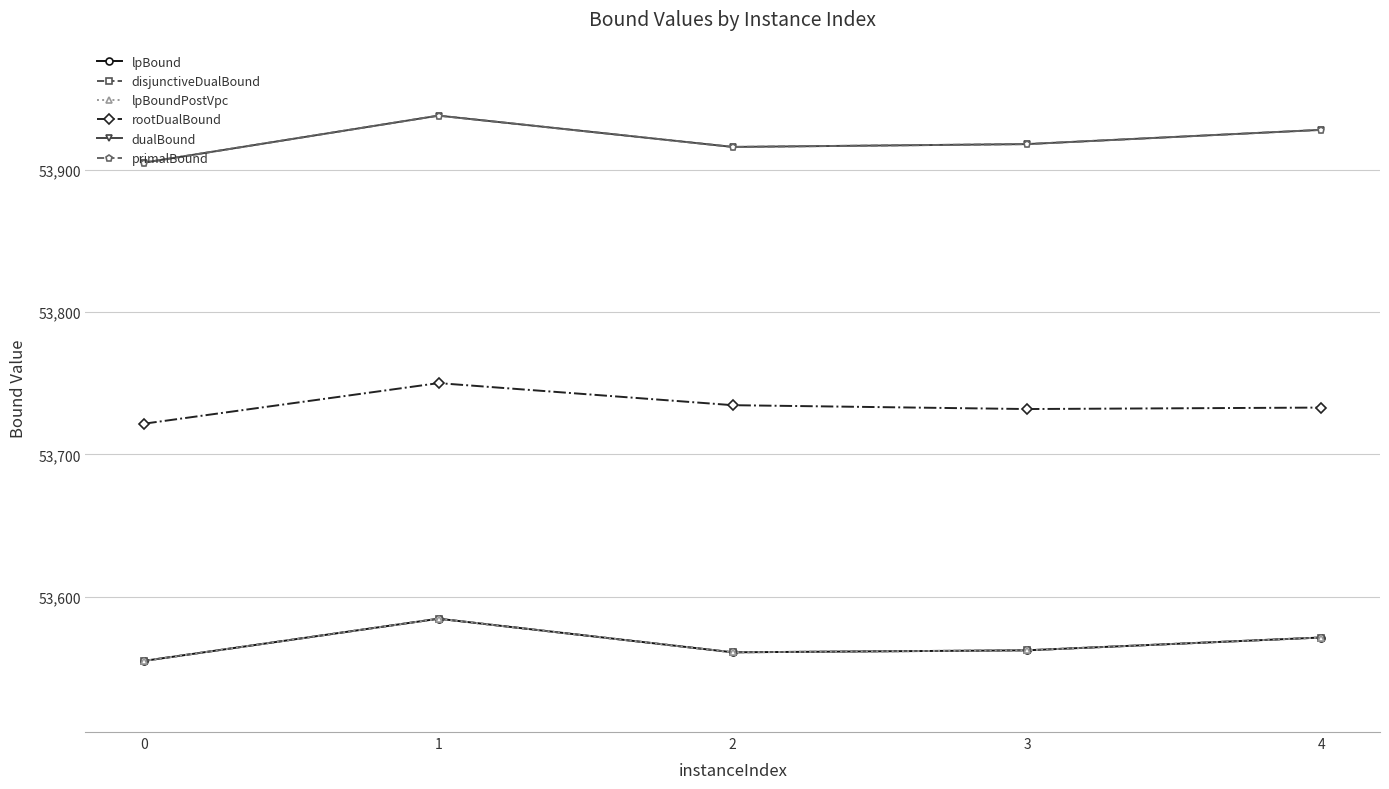

Reading left to right, list all the values displayed in this chart.

lpBound: 0=53555.0	1=53584.6	2=53561.0	3=53562.4	4=53571.4
disjunctiveDualBound: 0=53555.0	1=53584.6	2=53561.0	3=53562.4	4=53571.4
lpBoundPostVpc: 0=53555.0	1=53584.6	2=53561.0	3=53562.4	4=53571.4
rootDualBound: 0=53721.6	1=53750.1	2=53734.6	3=53731.9	4=53732.9
dualBound: 0=53905.0	1=53938.0	2=53916.0	3=53918.0	4=53928.0
primalBound: 0=53905.0	1=53938.0	2=53916.0	3=53918.0	4=53928.0